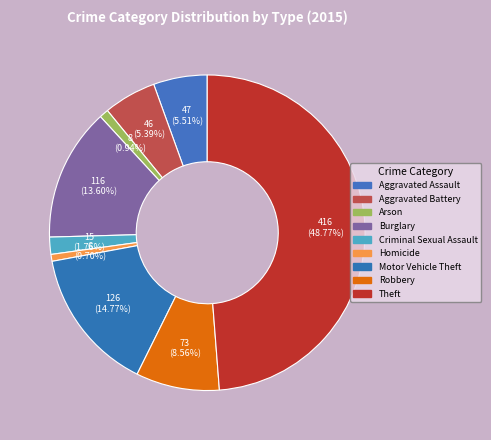

Which category has the biggest portion of the pie?

Theft